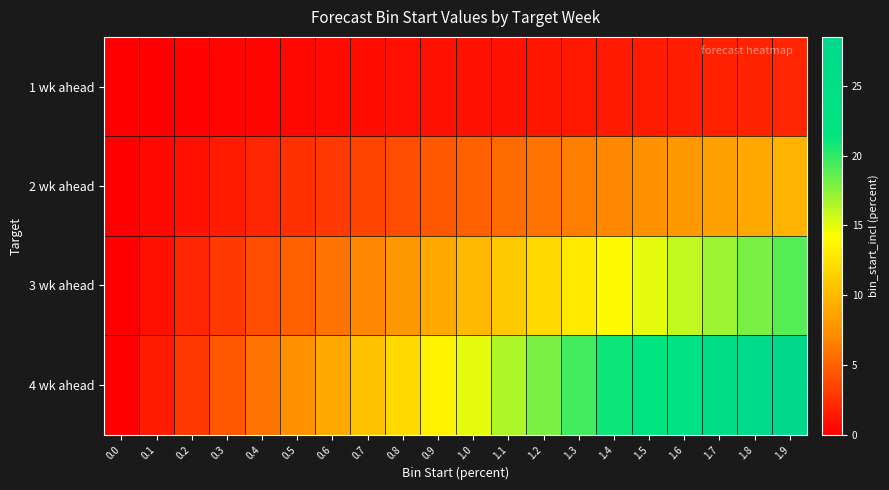

List the series in order of their peak value, highest first.

4 wk ahead, 3 wk ahead, 2 wk ahead, 1 wk ahead